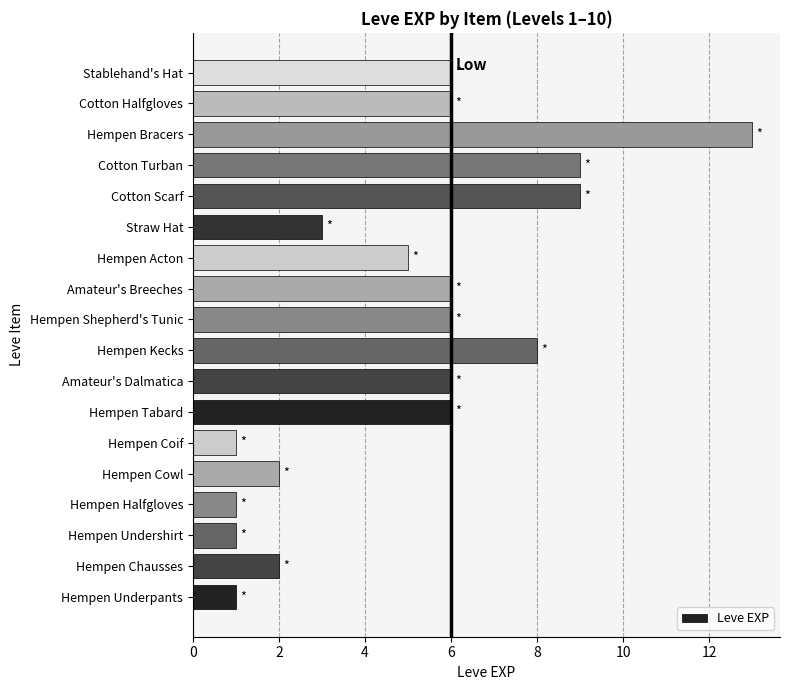

What is the sum of all values?

91